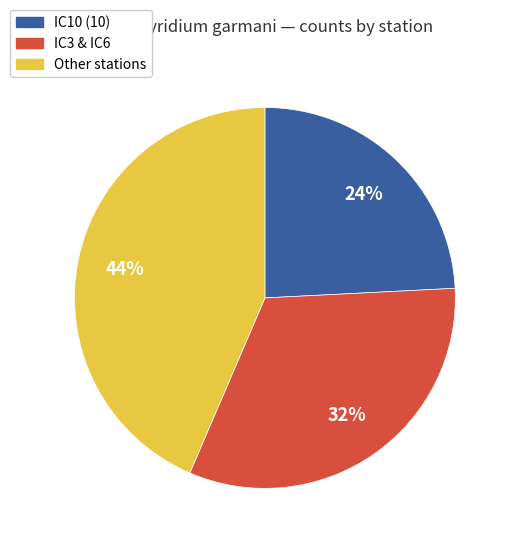

Is there any slice that represents more than half of the pie?

No